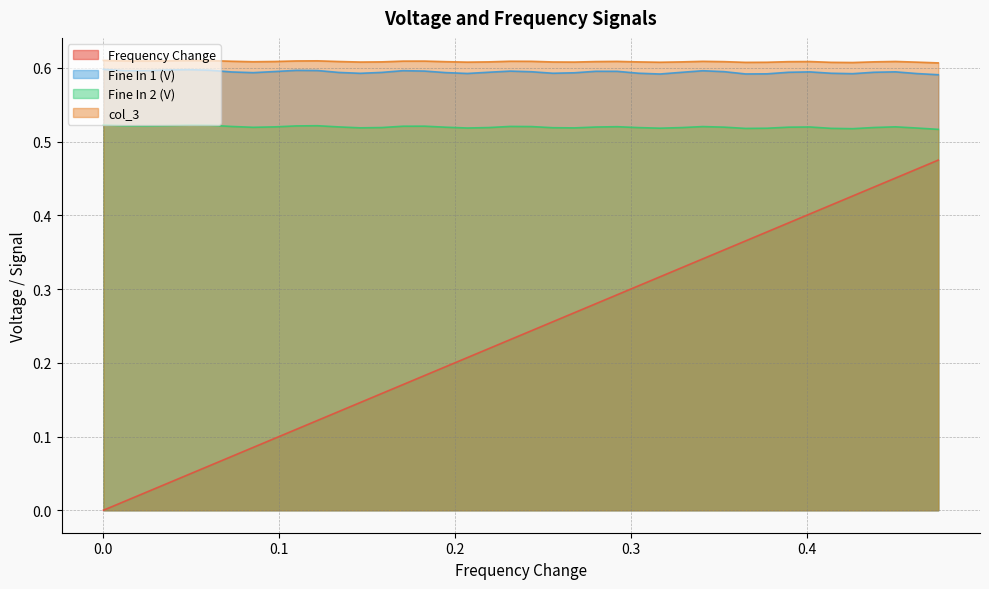

Reading right to left, transcribe all the data shown in this chart.

Frequency Change: 0.5	0.5	0.5	0.4	0.4	0.4	0.4	0.4	0.4	0.4	0.4	0.3	0.3	0.3	0.3	0.3	0.3	0.3	0.3	0.2	0.2	0.2	0.2	0.2	0.2	0.2	0.2	0.1	0.1	0.1	0.1	0.1	0.1	0.1	0.1	0.0	0.0	0.0	0.0	0.0
Fine In 1 (V): 0.6	0.6	0.6	0.6	0.6	0.6	0.6	0.6	0.6	0.6	0.6	0.6	0.6	0.6	0.6	0.6	0.6	0.6	0.6	0.6	0.6	0.6	0.6	0.6	0.6	0.6	0.6	0.6	0.6	0.6	0.6	0.6	0.6	0.6	0.6	0.6	0.6	0.6	0.6	0.6
Fine In 2 (V): 0.5	0.5	0.5	0.5	0.5	0.5	0.5	0.5	0.5	0.5	0.5	0.5	0.5	0.5	0.5	0.5	0.5	0.5	0.5	0.5	0.5	0.5	0.5	0.5	0.5	0.5	0.5	0.5	0.5	0.5	0.5	0.5	0.5	0.5	0.5	0.5	0.5	0.5	0.5	0.5
col_3: 0.6	0.6	0.6	0.6	0.6	0.6	0.6	0.6	0.6	0.6	0.6	0.6	0.6	0.6	0.6	0.6	0.6	0.6	0.6	0.6	0.6	0.6	0.6	0.6	0.6	0.6	0.6	0.6	0.6	0.6	0.6	0.6	0.6	0.6	0.6	0.6	0.6	0.6	0.6	0.6